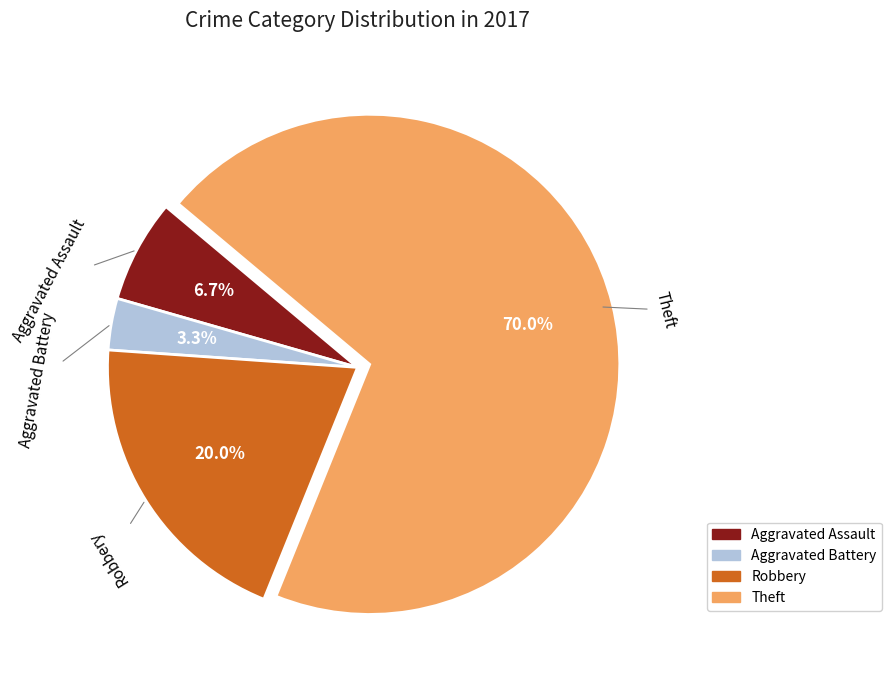

Rank the categories by value from highest to lowest.

Theft, Robbery, Aggravated Assault, Aggravated Battery